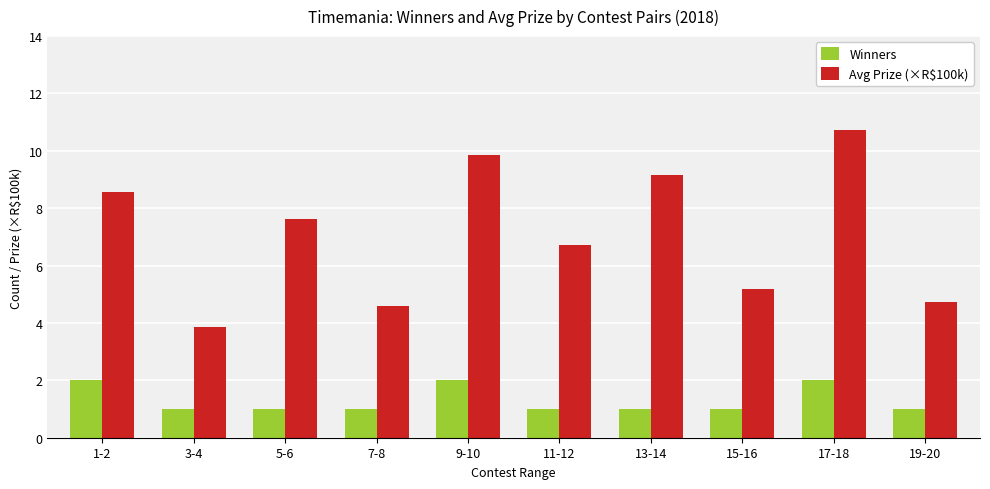

How many data points in Avg Prize (×R$100k) are above 7?

5